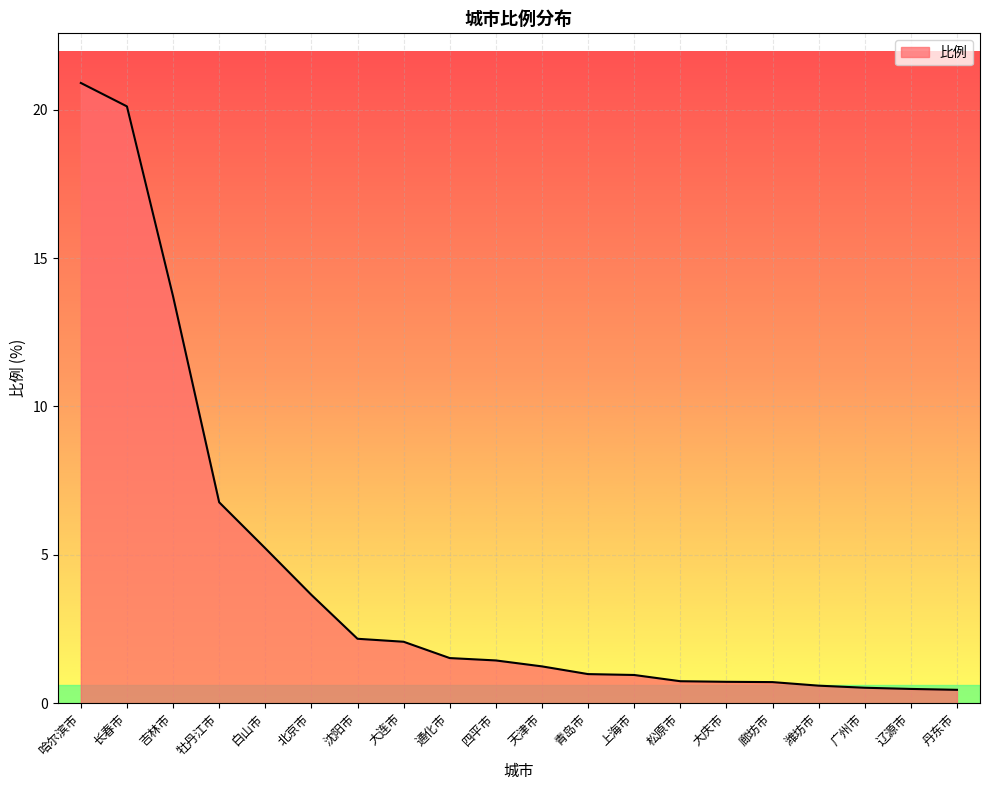

What is the difference between the values at 广州市 and 四平市?

0.9